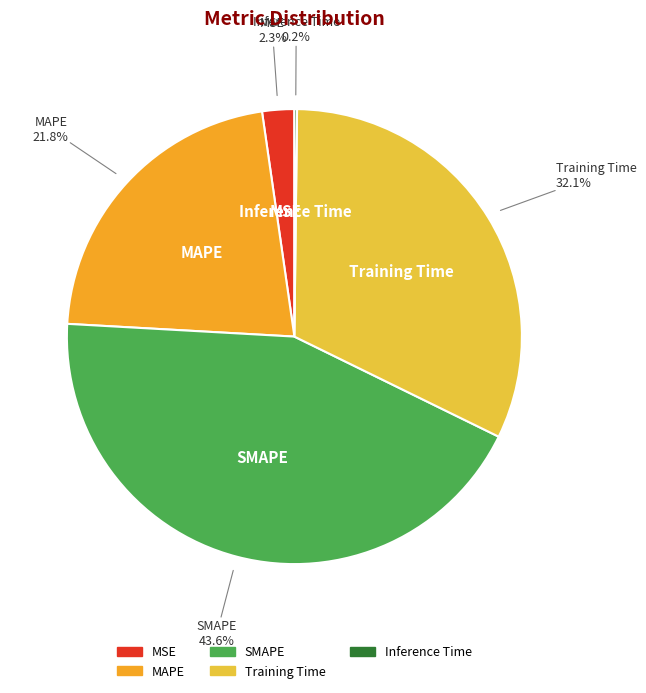

Is there a majority slice in this chart?

No